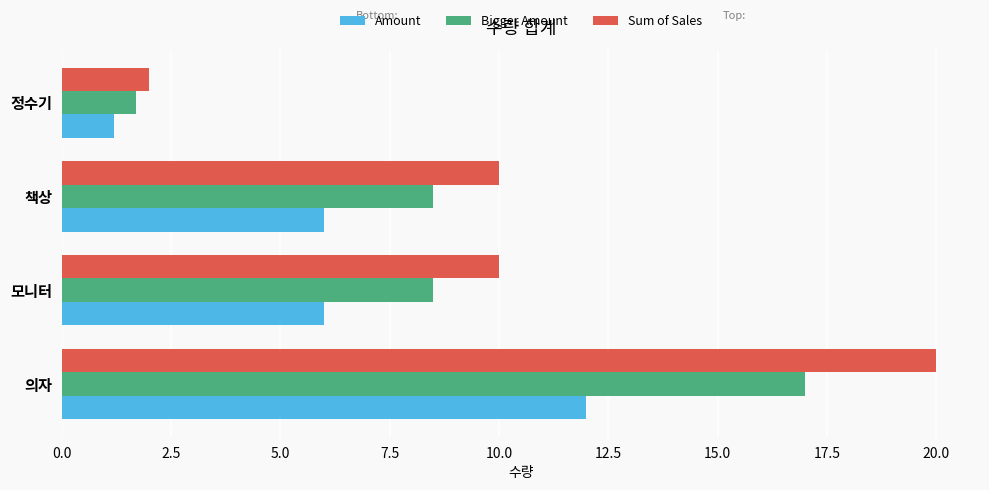

Which series has the largest range (max minus min)?

Sum of Sales